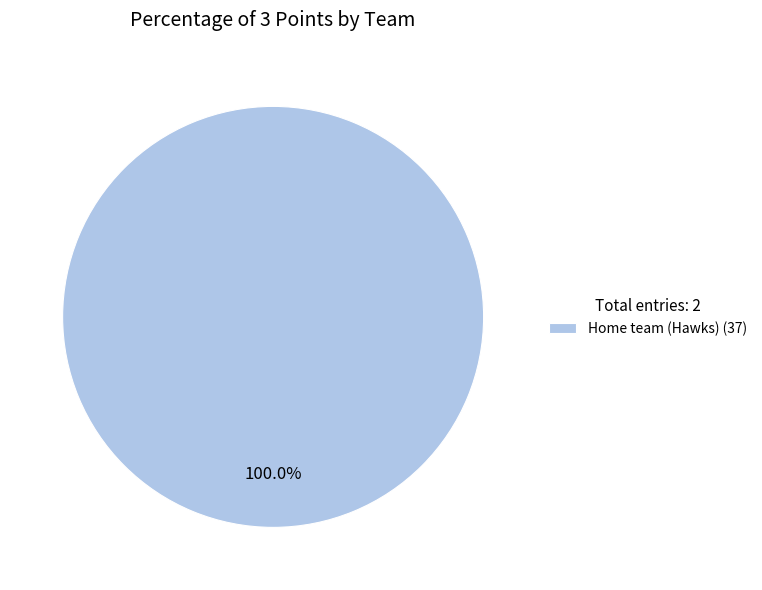

Rank the categories by value from highest to lowest.

Home team (Hawks) (37)